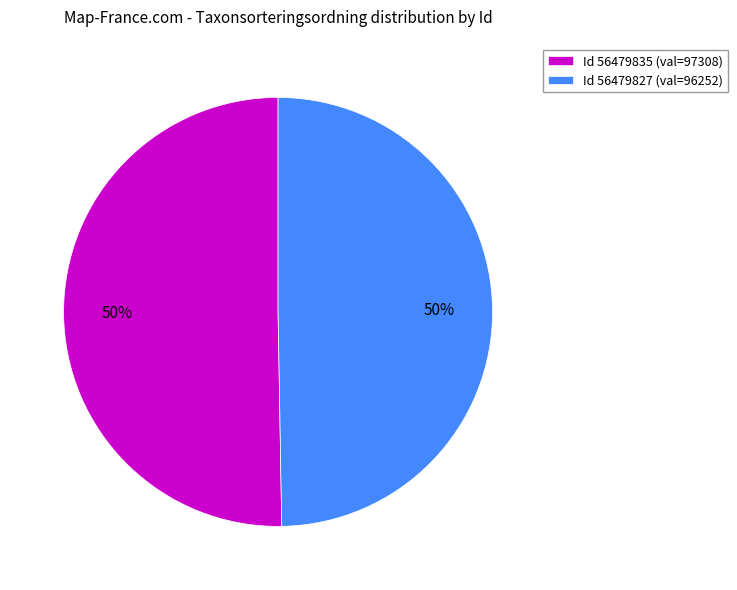

The Id 56479835 (val=97308) slice represents 50% of the pie. True or false?

True